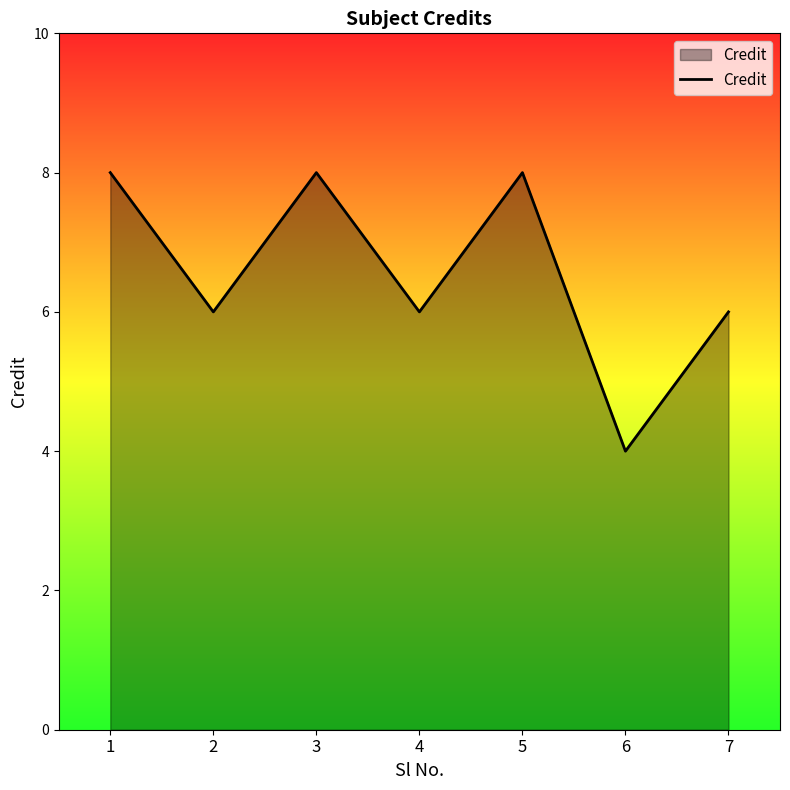

True or false: the data has more than 0 interior local peaks.

True